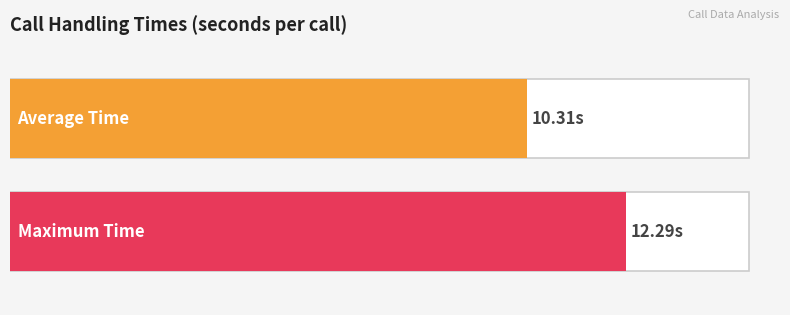

What is the greatest value displayed?

12.3